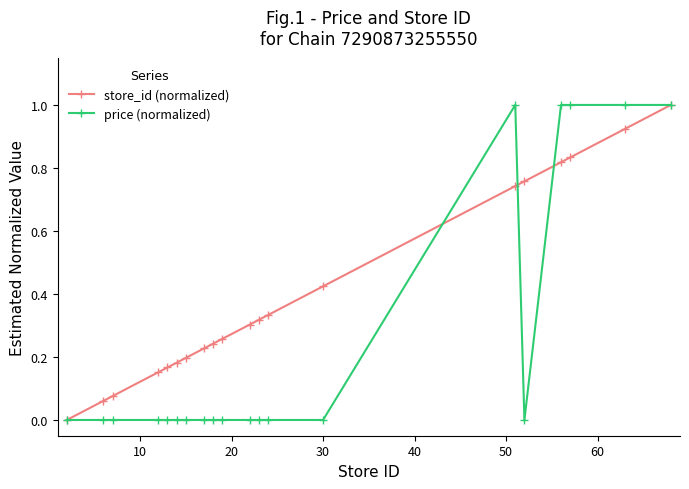

Which series has the largest total across all categories?

store_id (normalized)